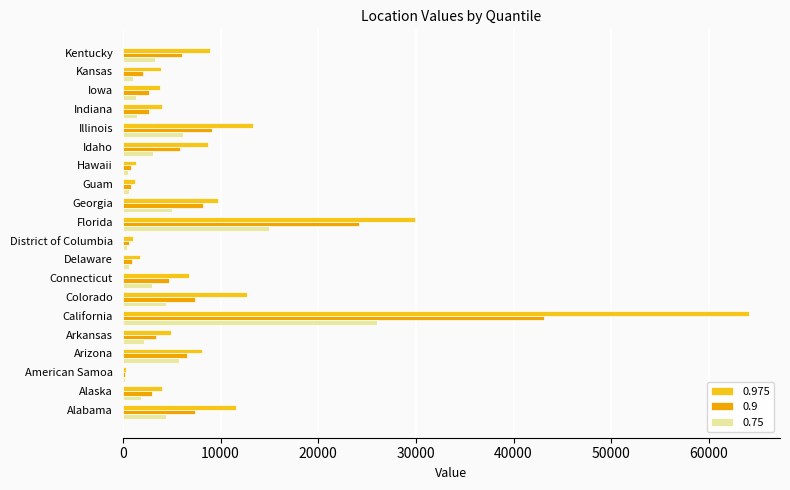

At which category is the sum across all series the highest?

California